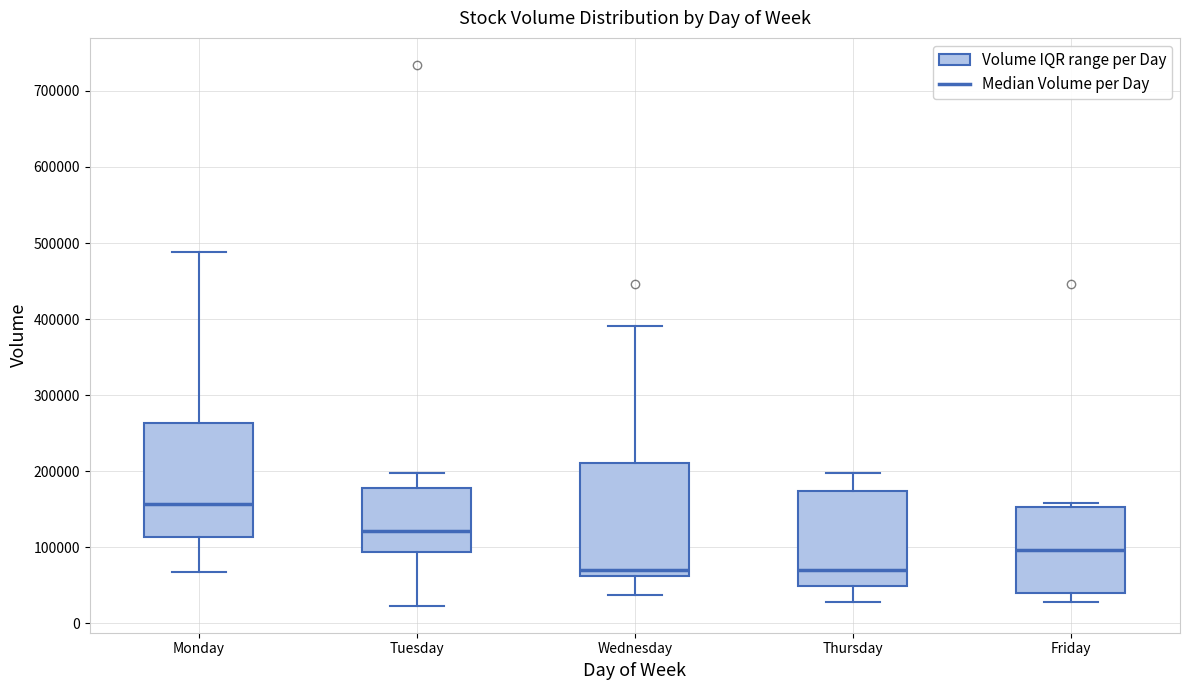

Reading left to right, read every box against the y-axis: the position of its median line, the range the box covers, and the ends of its whiskers. The values are not printed on the chart, so give them approximately, as read against the axis.

Monday: median 160000, box 110000 to 260000, whiskers 70000 to 490000
Tuesday: median 120000, box 90000 to 180000, whiskers 20000 to 200000
Wednesday: median 70000, box 60000 to 210000, whiskers 40000 to 390000
Thursday: median 70000, box 50000 to 170000, whiskers 30000 to 200000
Friday: median 100000, box 40000 to 150000, whiskers 30000 to 160000